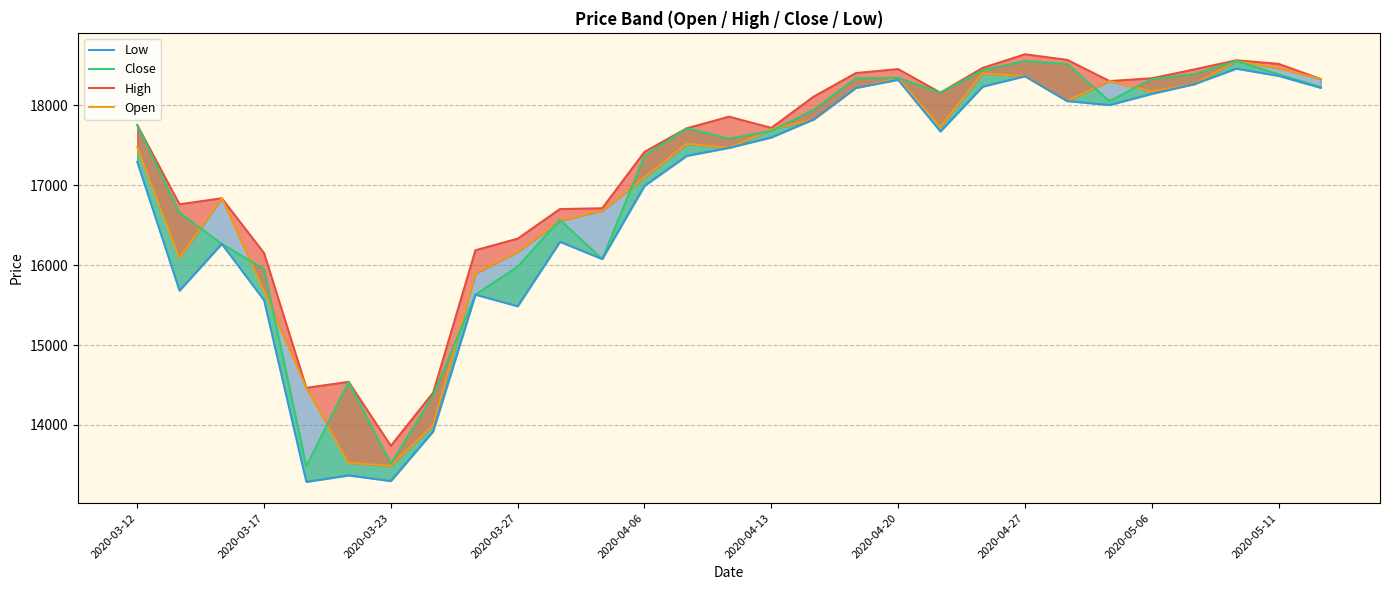

What is the sum of all Low values?

487665